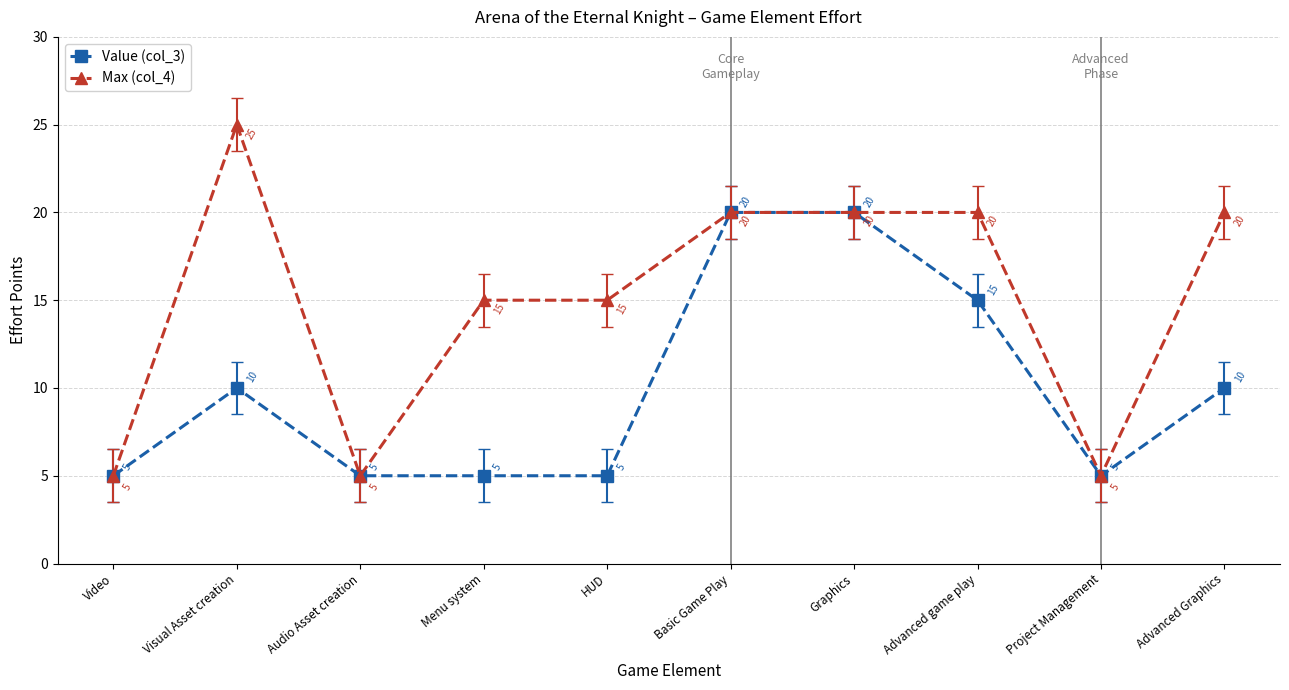

Reading right to left, extract all data points from this chart.

Value (col_3): Advanced Graphics=10	Project Management=5	Advanced game play=15	Graphics=20	Basic Game Play=20	HUD=5	Menu system=5	Audio Asset creation=5	Visual Asset creation=10	Video=5
Max (col_4): Advanced Graphics=20	Project Management=5	Advanced game play=20	Graphics=20	Basic Game Play=20	HUD=15	Menu system=15	Audio Asset creation=5	Visual Asset creation=25	Video=5